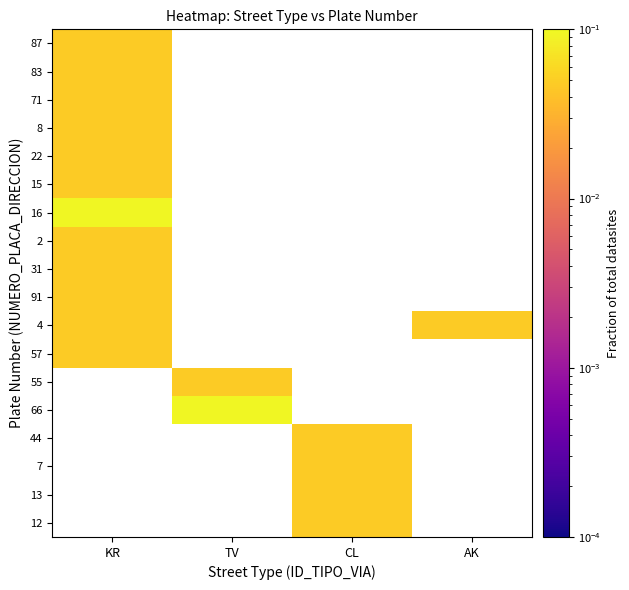

Rank the series by their average value, from highest to lowest.

87, 83, 71, 8, 22, 15, 16, 2, 31, 91, 4, 57, 55, 66, 44, 7, 13, 12